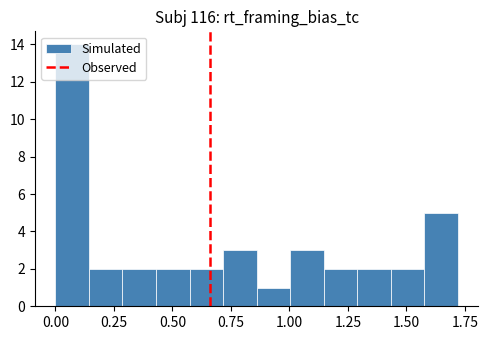

Read against the x-axis, roughly where is the centre of the tallest bar?

0.05